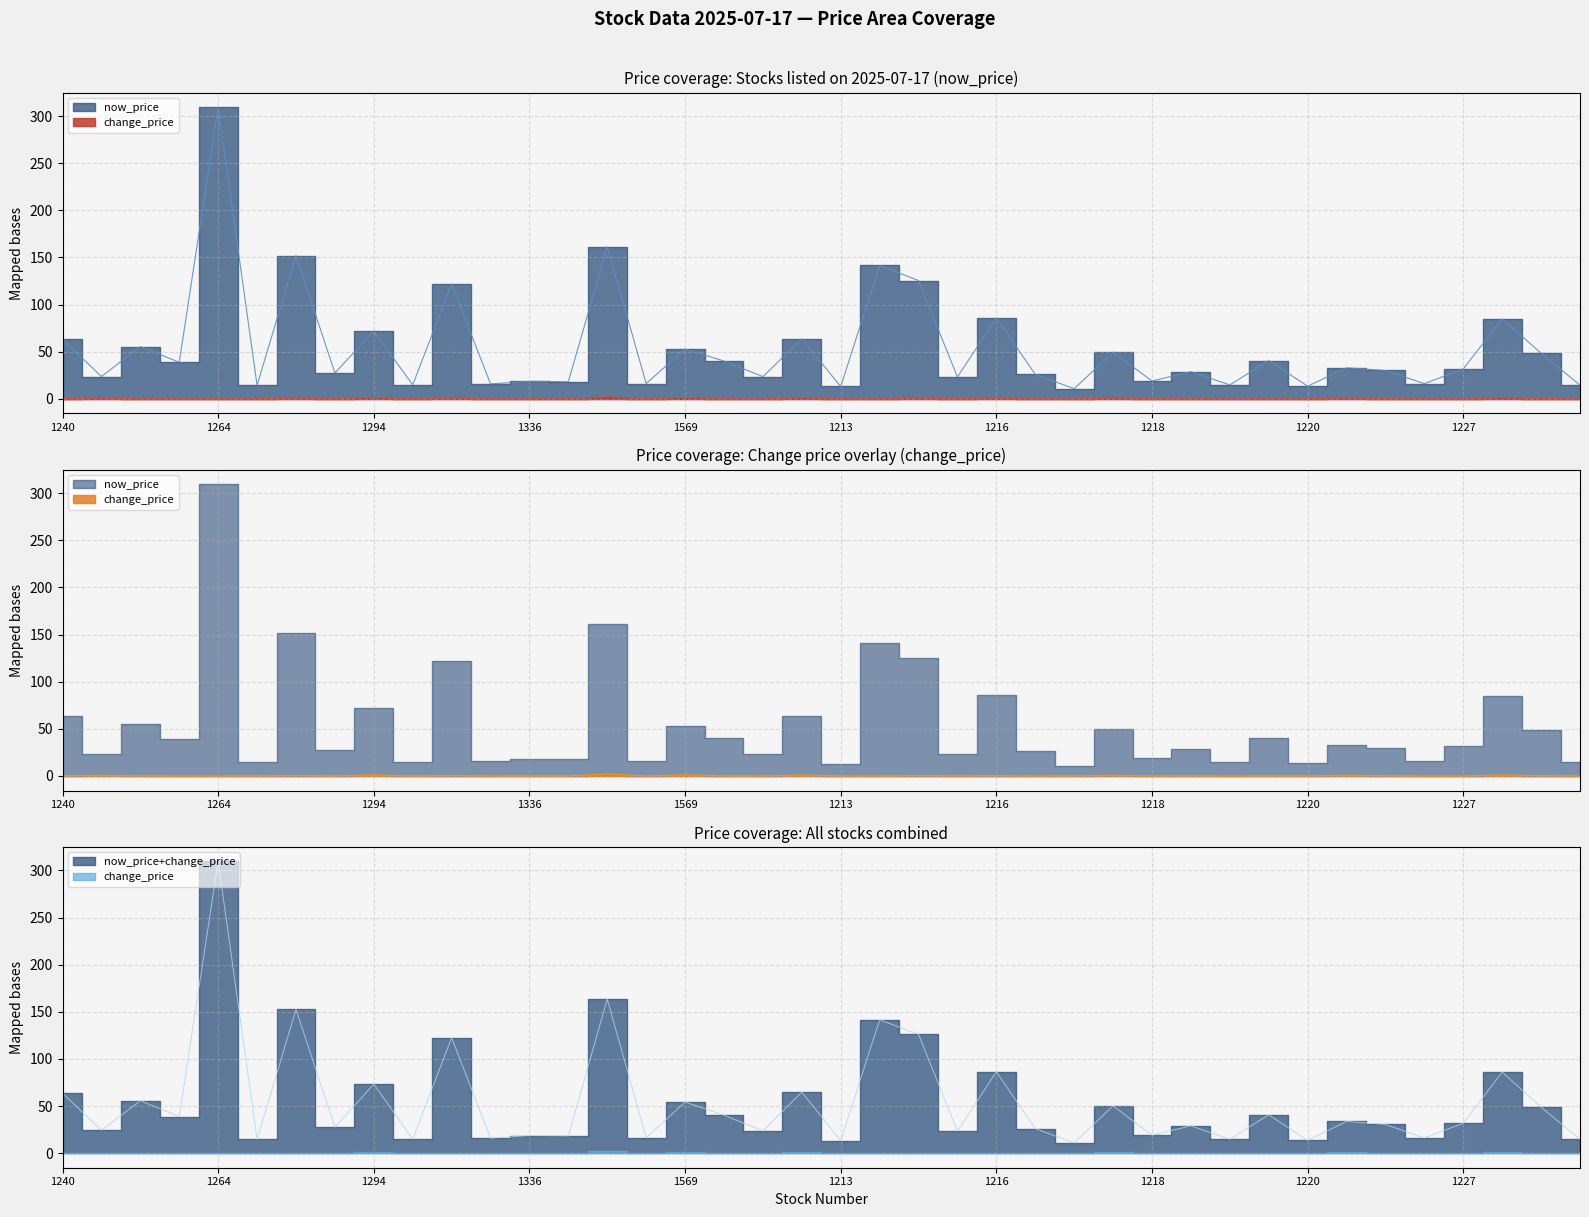

What position from the left is 1591?

28